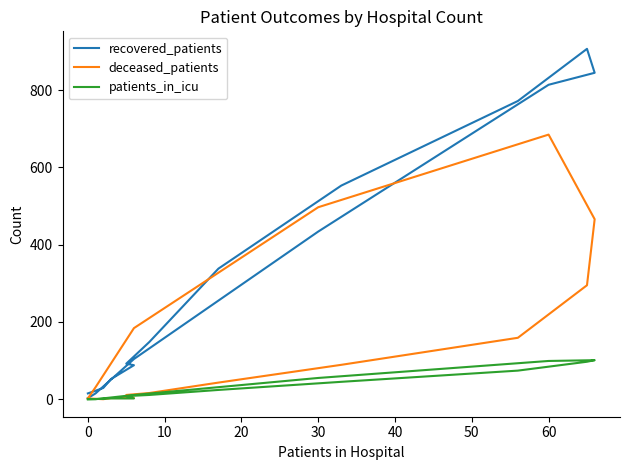

Reading left to right, transcribe all the data shown in this chart.

recovered_patients: 15	29	52	88	92	148	338	553	772	907	845	814	434	104	15	3
deceased_patients: 2	0	3	3	11	16	43	89	159	295	466	685	497	184	31	2
patients_in_icu: 0	1	2	2	8	11	24	45	74	97	101	99	55	11	0	0